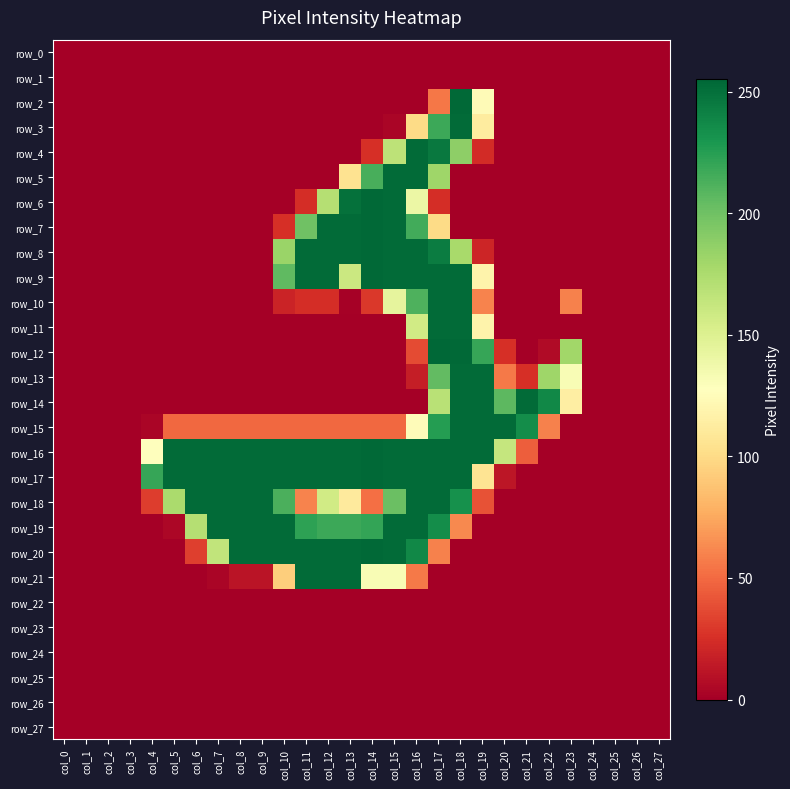

True or false: row_27 has a value of 0 at col_12.

True